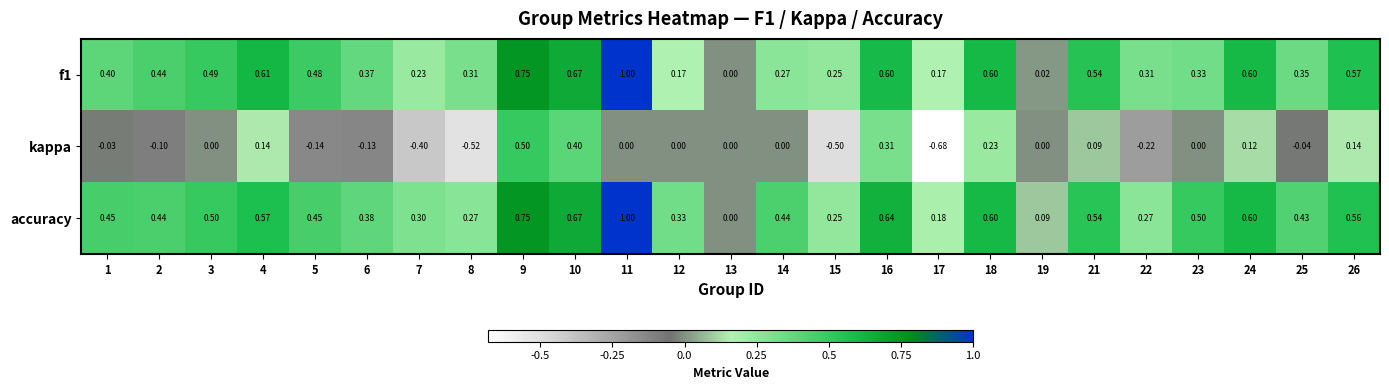

Which series has the largest total across all categories?

accuracy